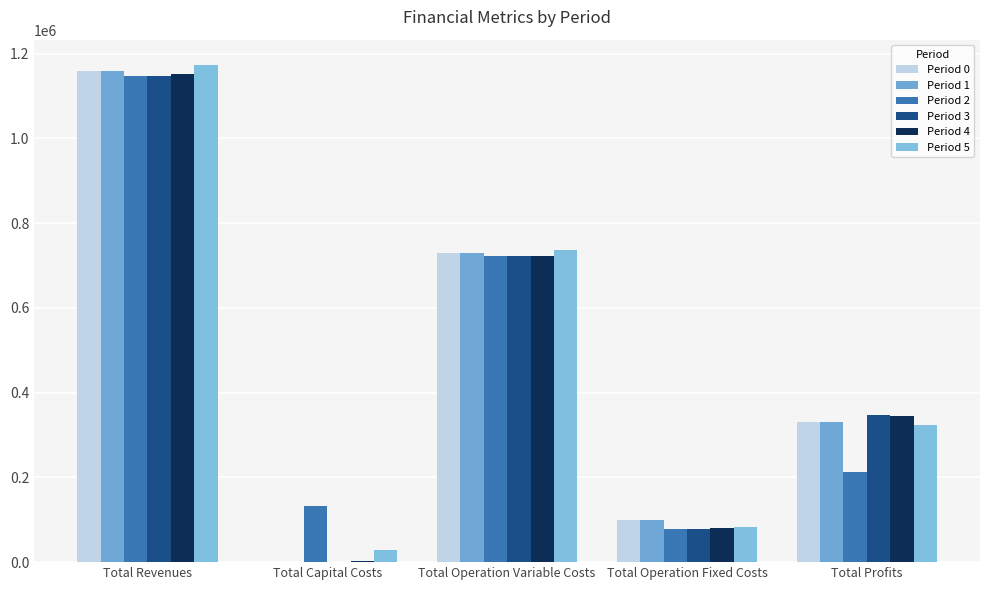

Which category has the lowest value across all series?

Total Capital Costs